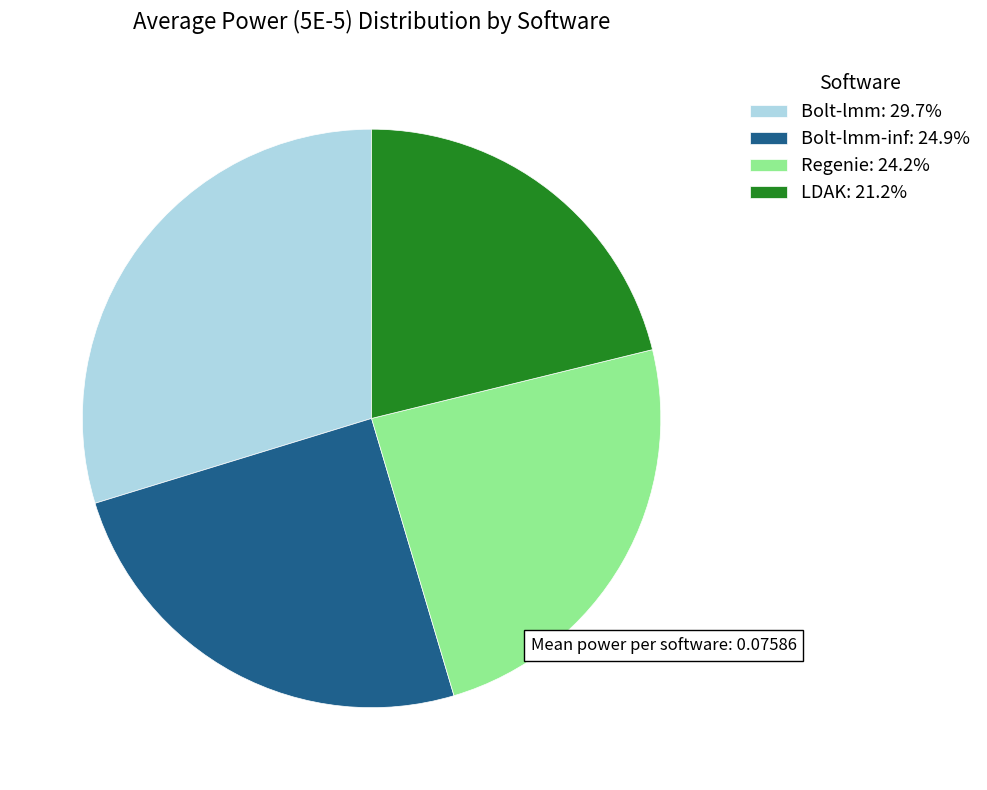

How many slices are in this pie chart?

4